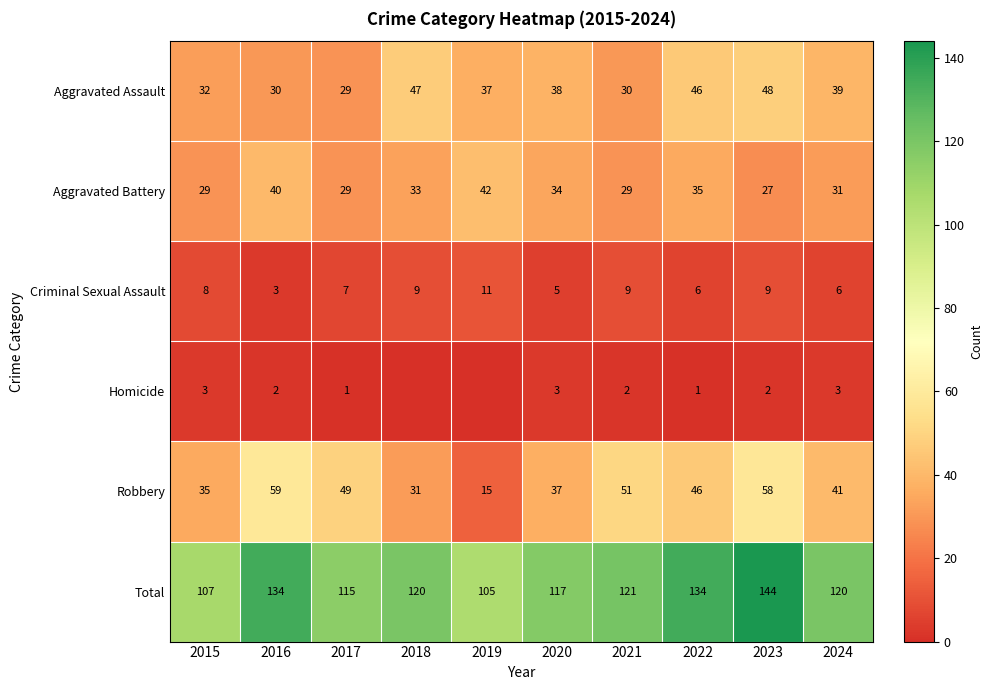

Which series changed the most between 2020 and 2024?

Robbery